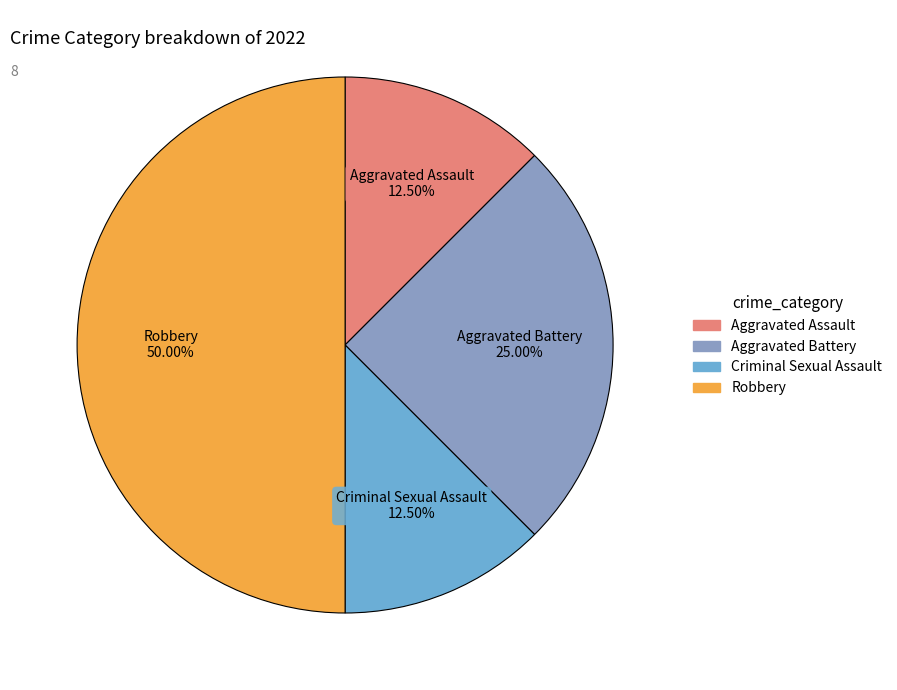

To the nearest percent, what is the average slice percentage?

25%